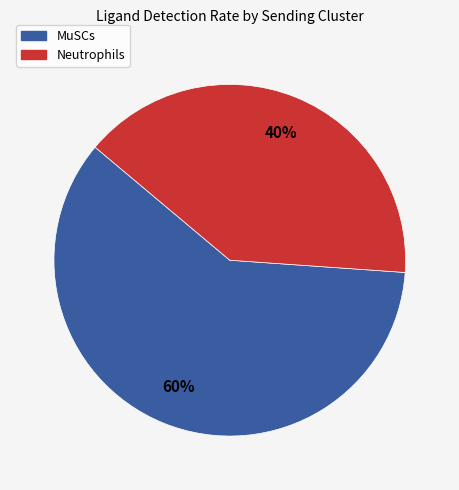

What percentage is the Neutrophils slice, to the nearest percent?

40%